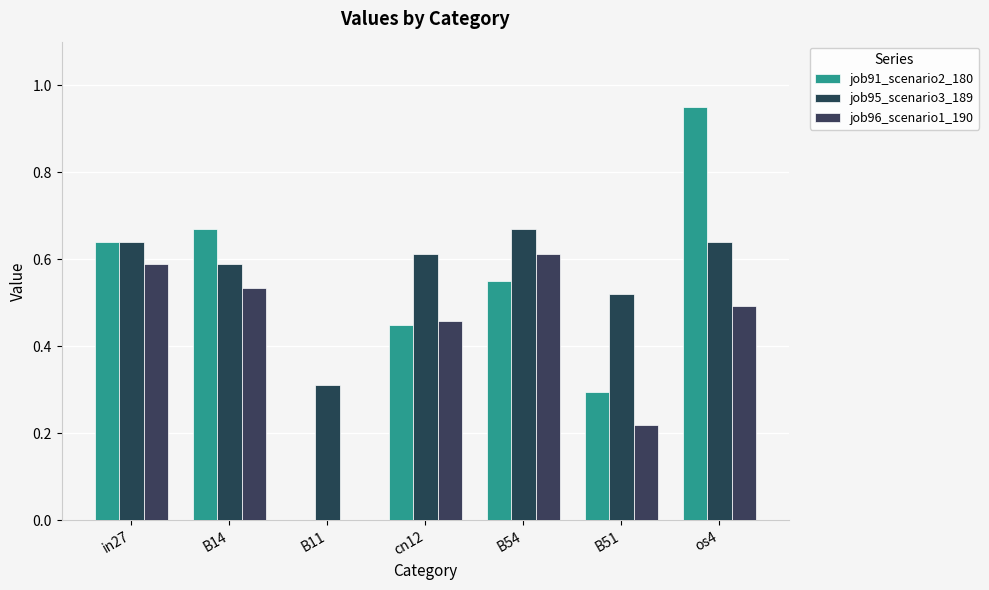

Between in27 and os4, which series saw the biggest shift?

job91_scenario2_180